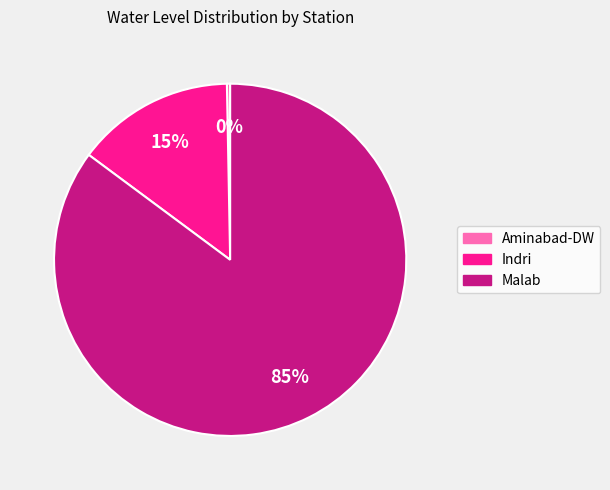

How many slices are in this pie chart?

3